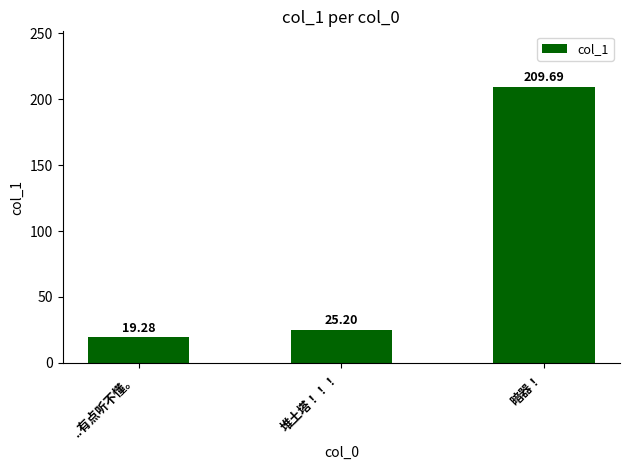

Reading left to right, extract all data points from this chart.

19.3	25.2	209.7